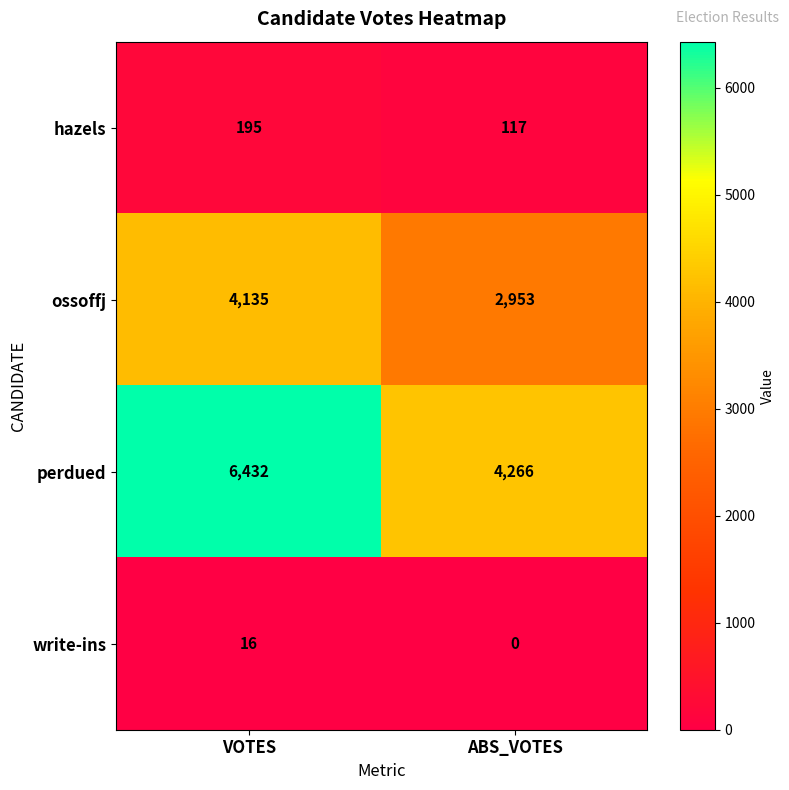

What value does the perdued series have at ABS_VOTES?

4266